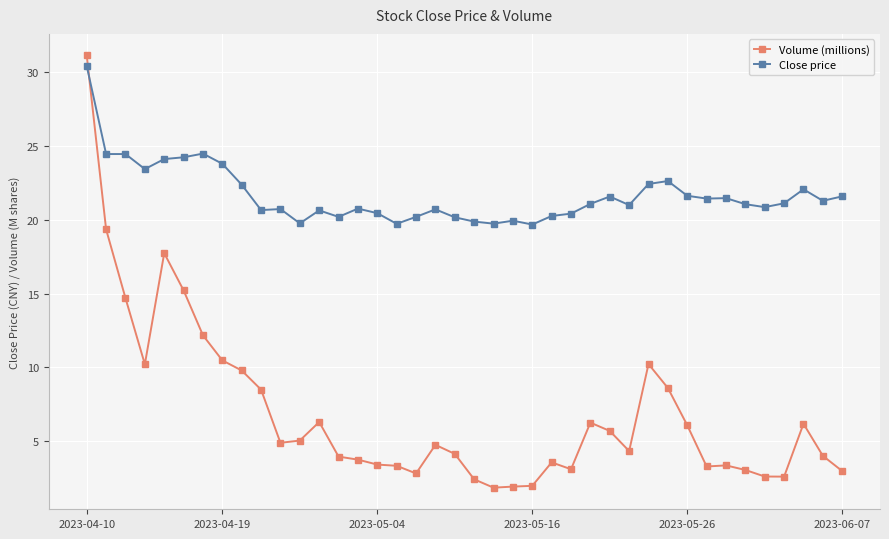

What is the lowest value of the Close price series?

19.7